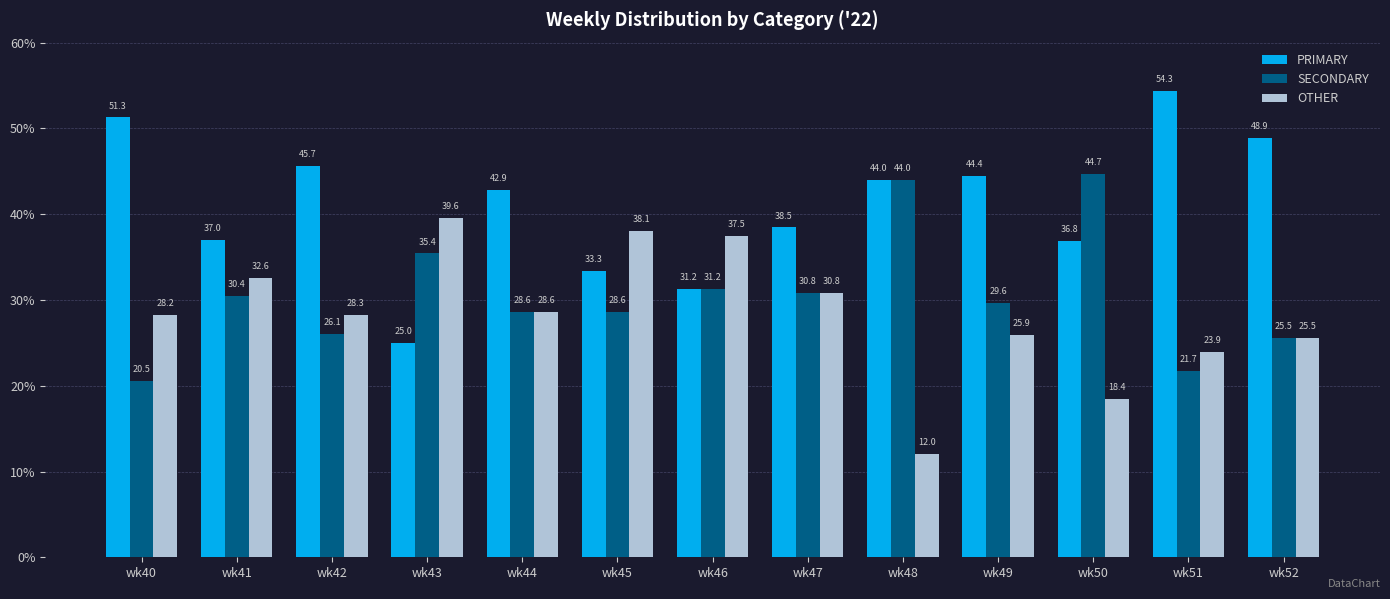

At which label does OTHER first exceed 28?

wk40